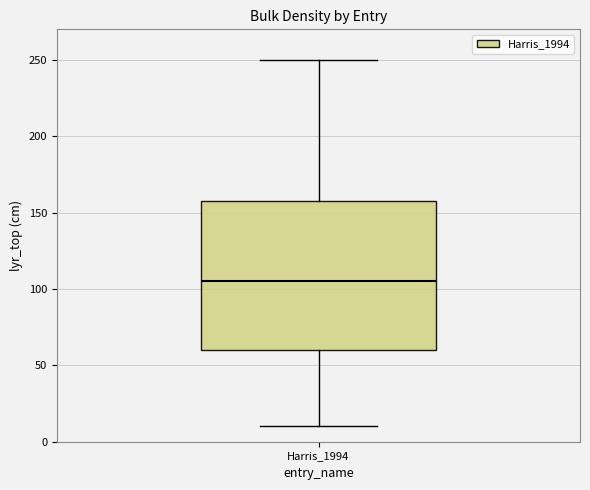

Transcribe this box plot: give where the median line is, the range the box spans, and where the two whiskers end, as read against the y-axis. The values are not printed on the chart, so give them approximately, as read against the axis.

median 105, box 60 to 160, whiskers 10 to 250